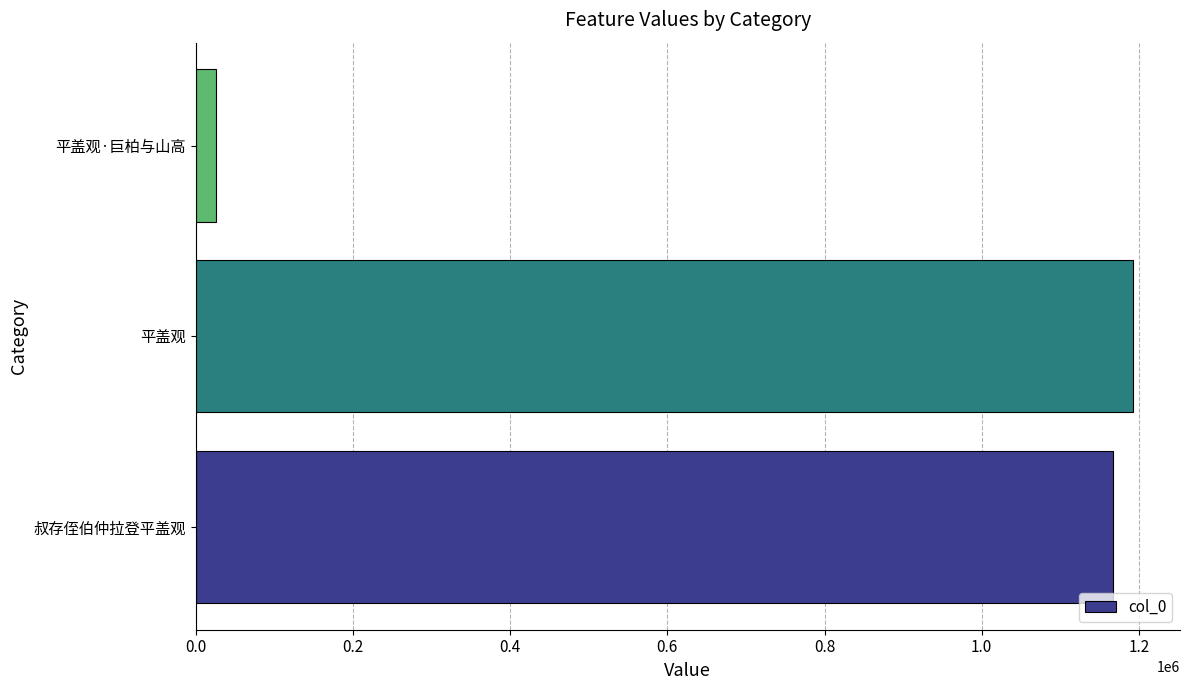

The value at 平盖观 is 1192644. True or false?

True